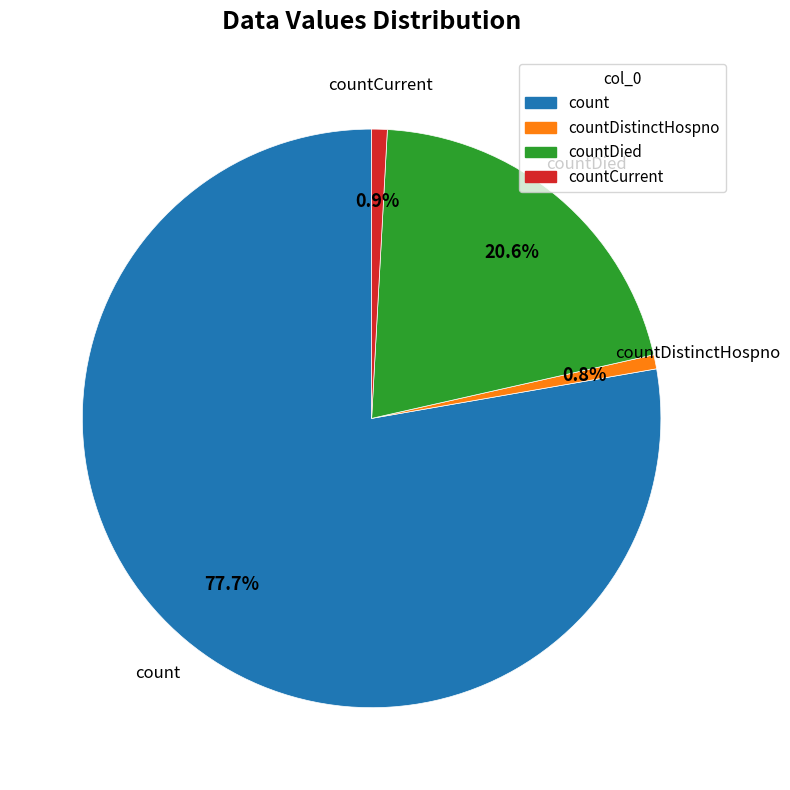

Count the number of slices in the pie.

4